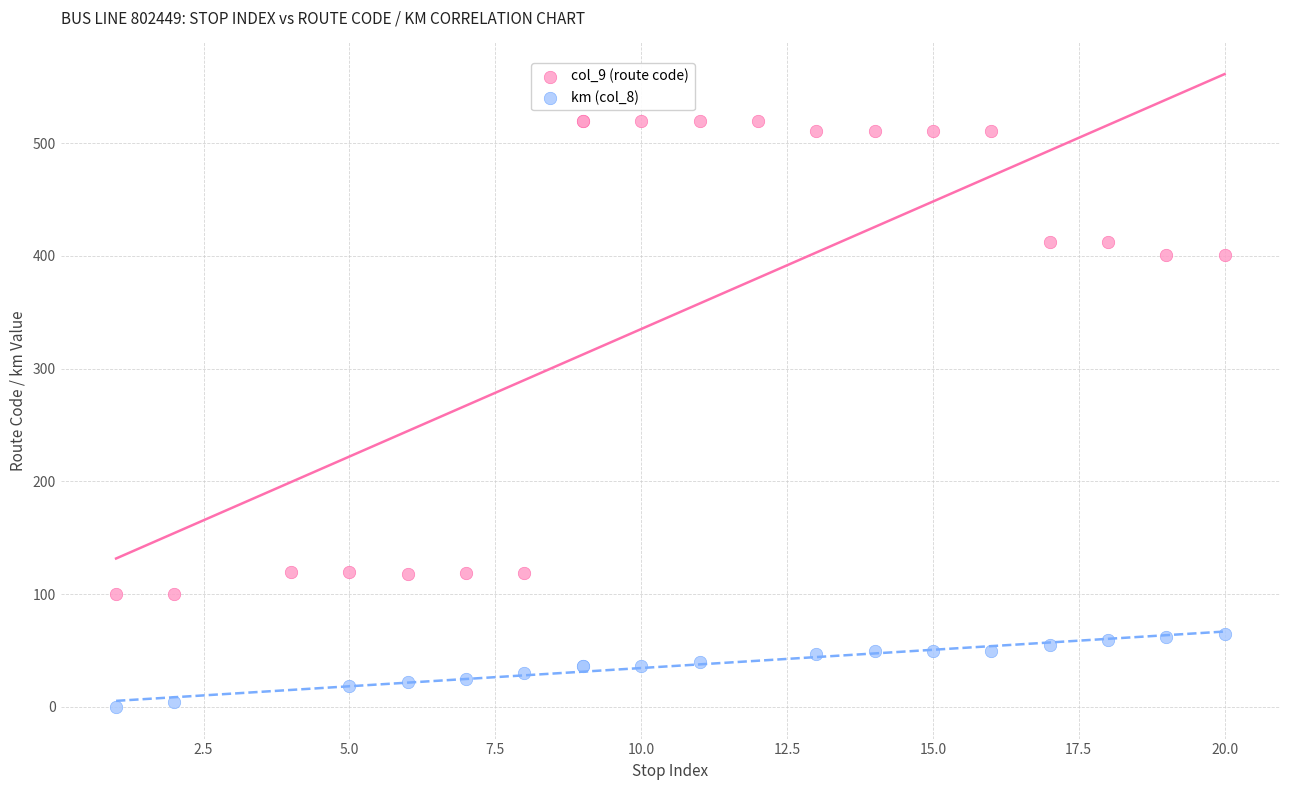

Which series contains the highest Y value?

col_9 (route code)